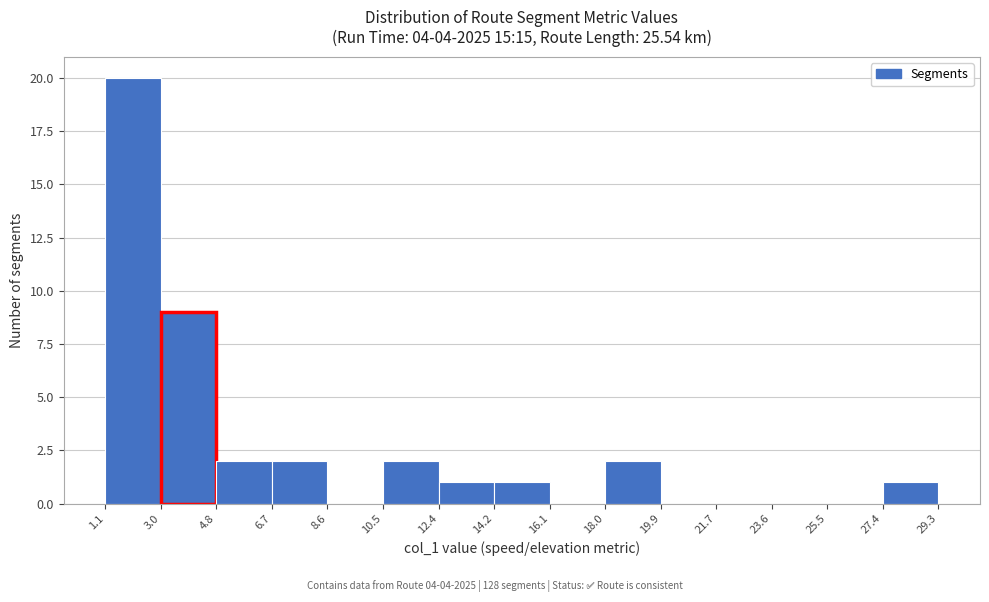

Over which range of the x-axis is the bar tallest?

1.1 to 3.0